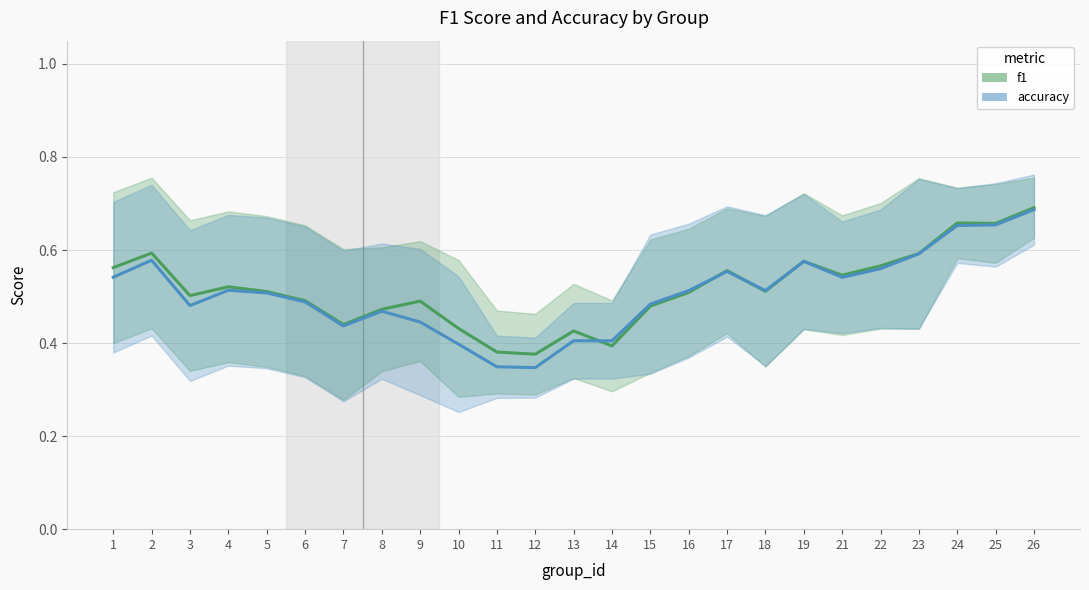

Is the value of accuracy at 9 greater than the value of f1 at 17?

No